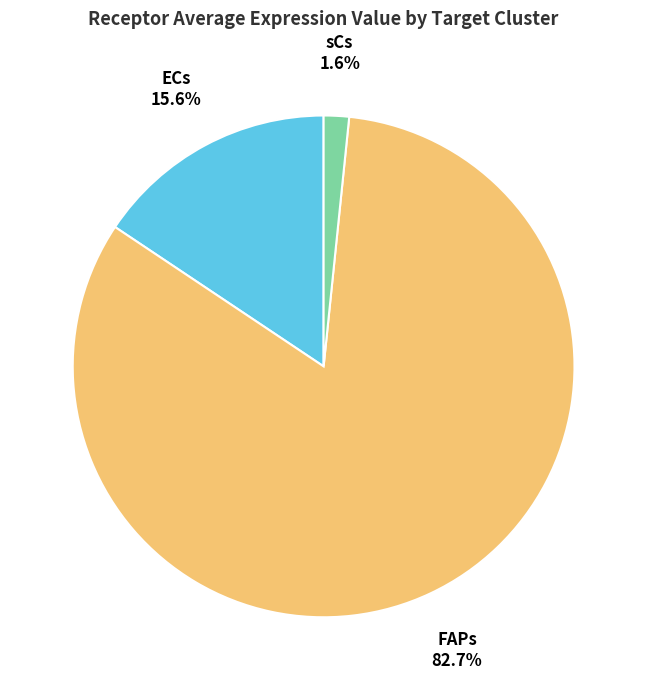

Between sCs and FAPs, which is larger?

FAPs